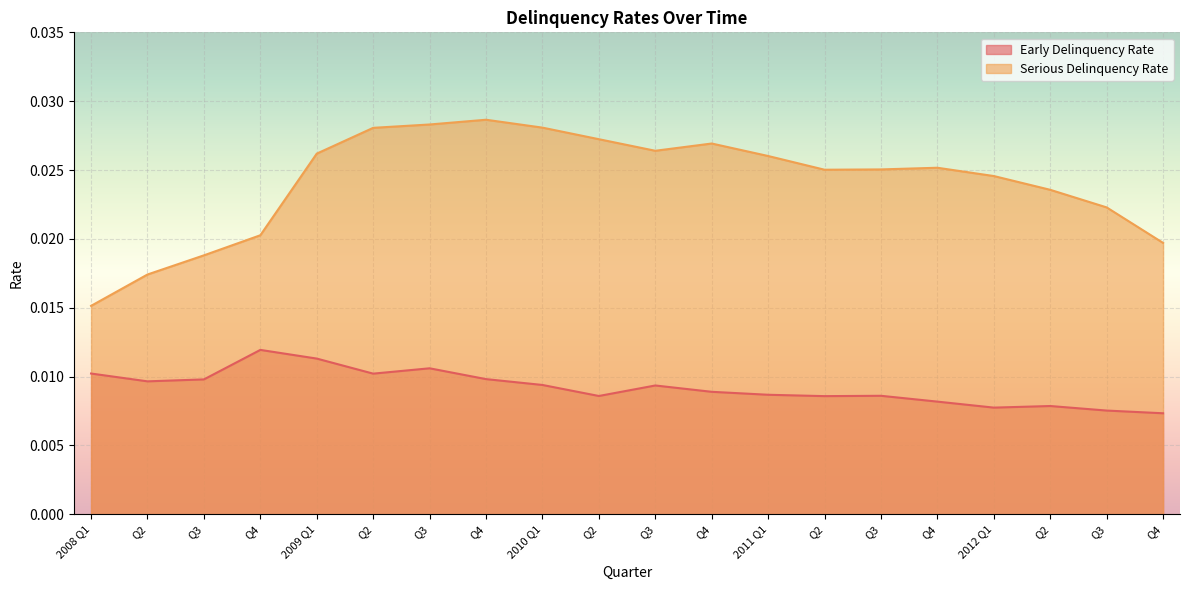

List the labels in order of Serious Delinquency Rate value, smallest first.

2008 Q1, Q2, Q3, Q4, Q4, Q3, Q2, 2012 Q1, Q2, Q3, Q4, 2011 Q1, 2009 Q1, Q3, Q4, Q2, Q2, 2010 Q1, Q3, Q4